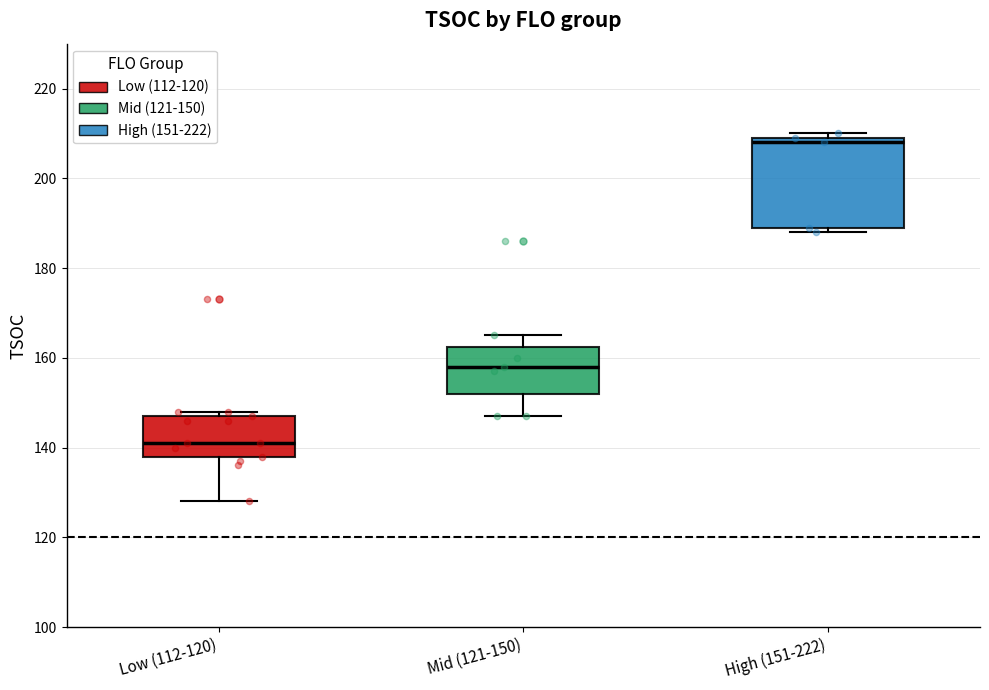

Where does the median line of the box for Low (112-120) sit on the y-axis? The values are not printed on the chart, so give them approximately, as read against the axis.

142